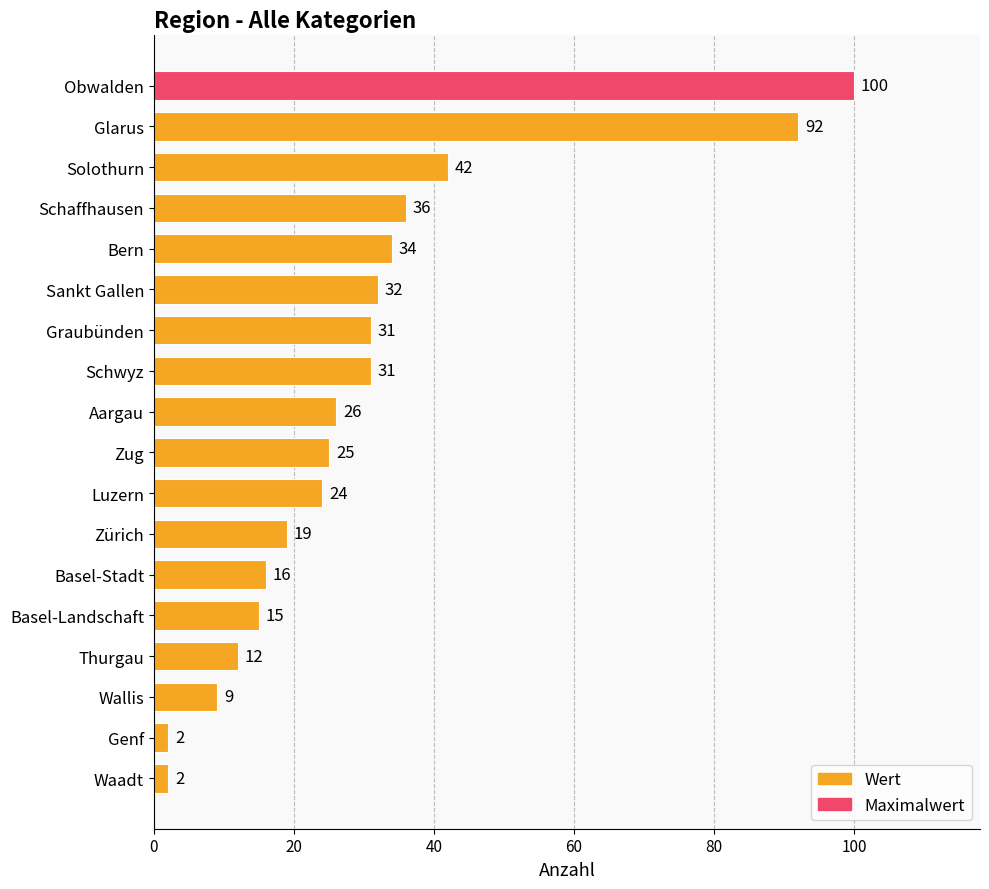

What is the ratio of the value at Schwyz to the value at Genf?

15.5